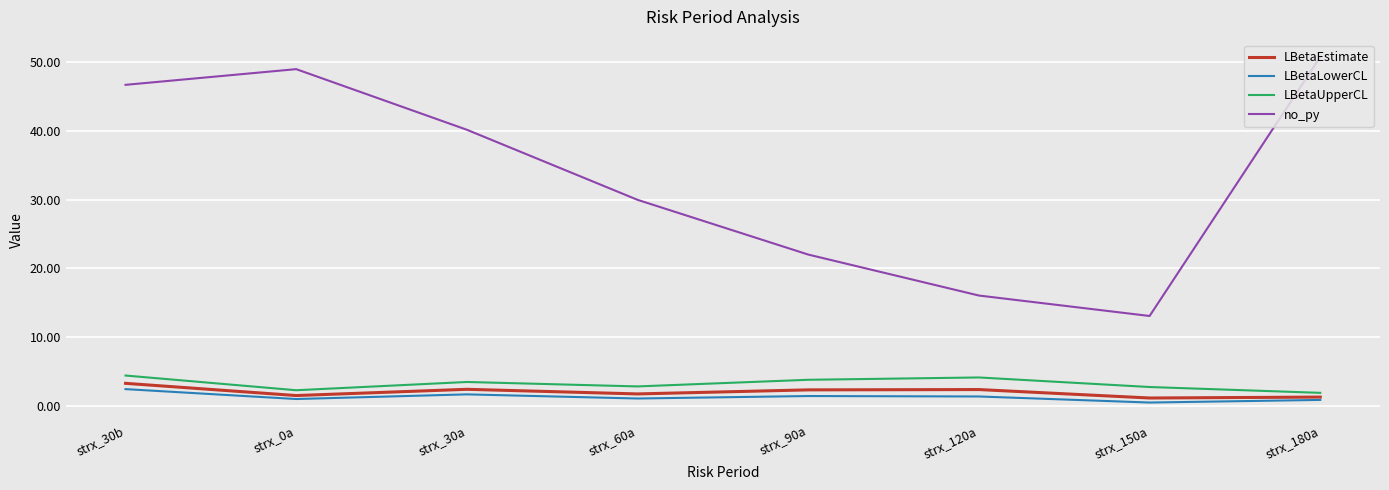

At strx_30b, list the series in order from largest to smallest.

no_py, LBetaUpperCL, LBetaEstimate, LBetaLowerCL